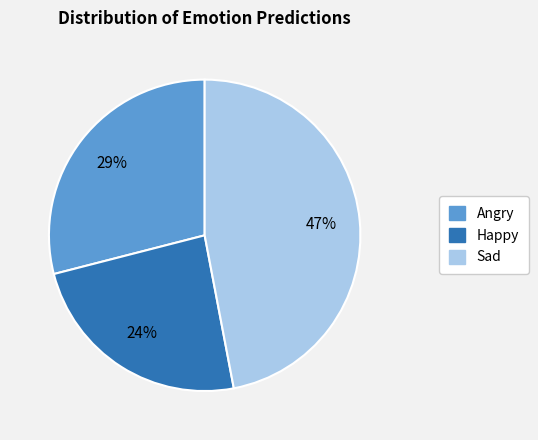

Is there any slice that represents more than half of the pie?

No